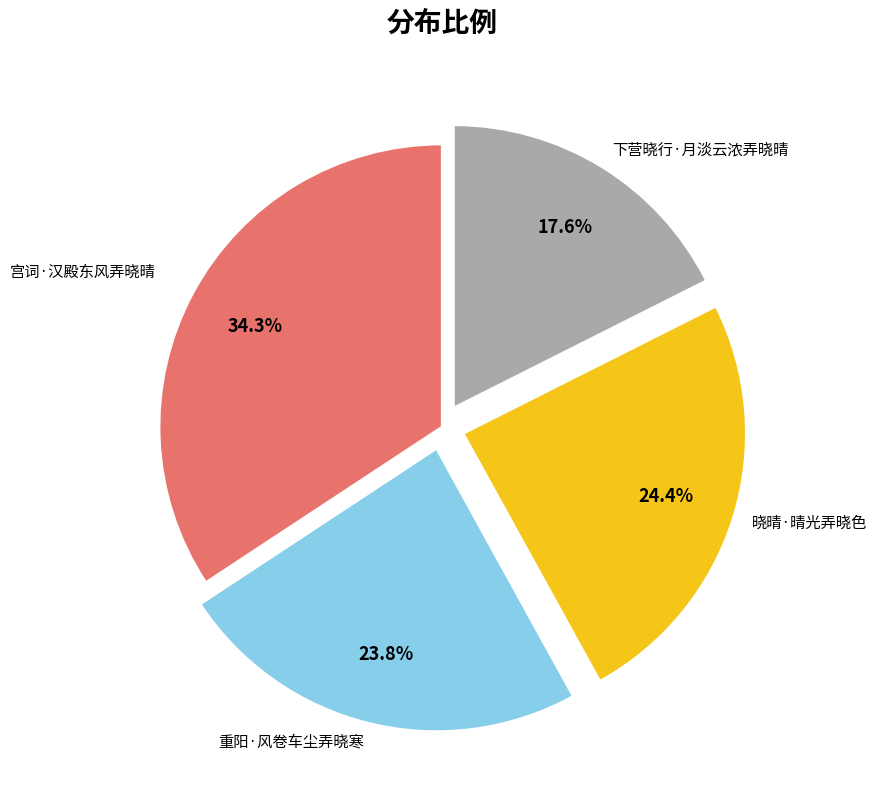

Is there any slice that represents more than half of the pie?

No